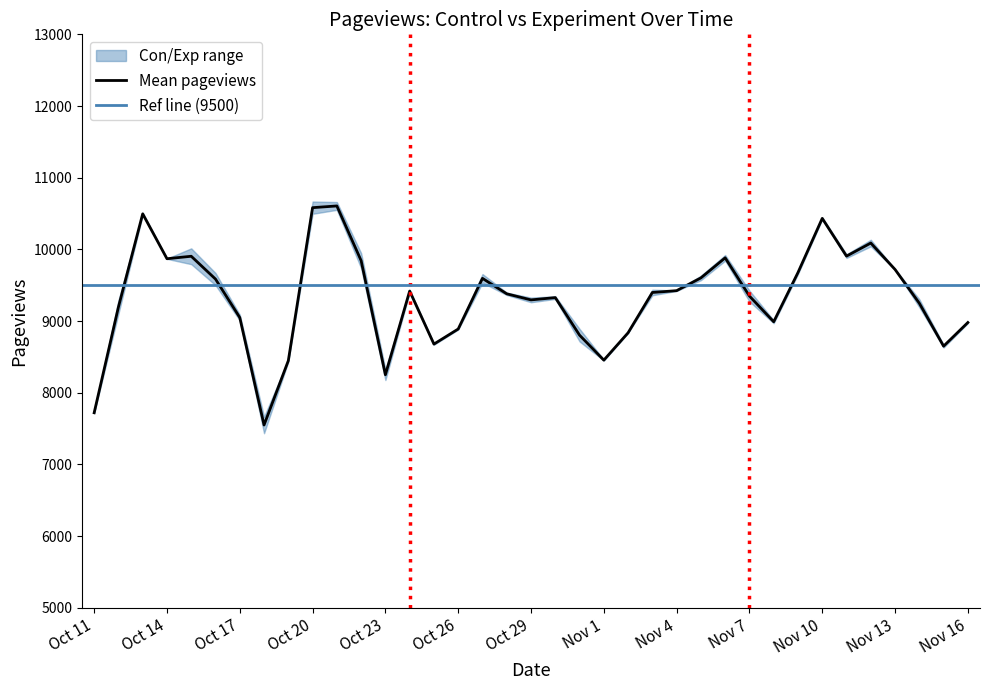

What is the approximate value at Oct 21?

10605.5